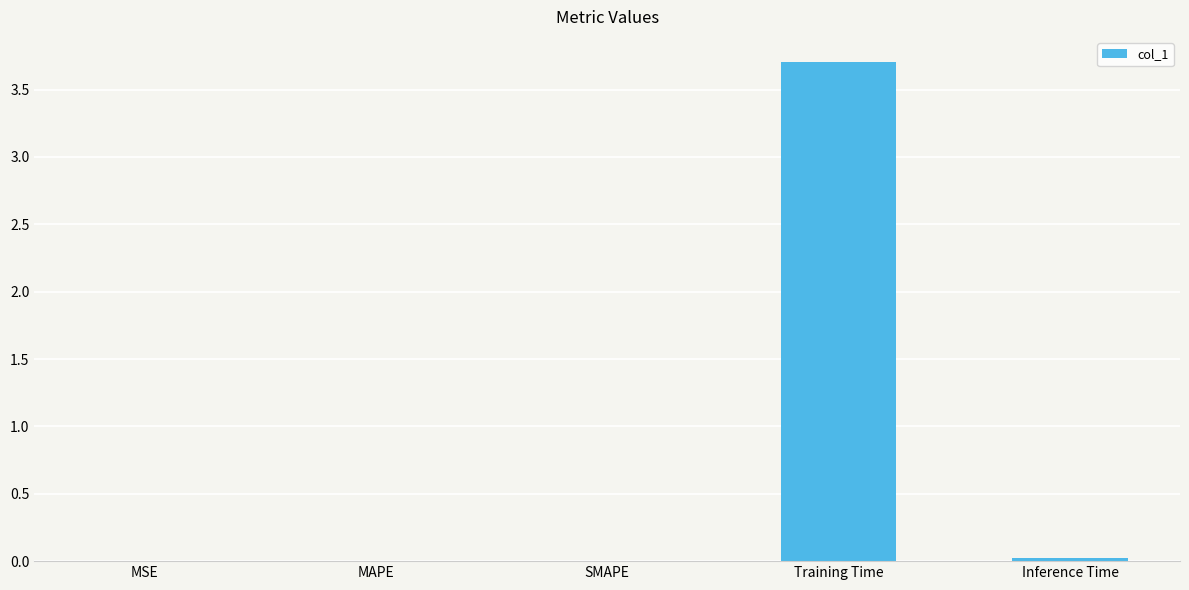

True or false: the data shows 0.0 at Inference Time.

True